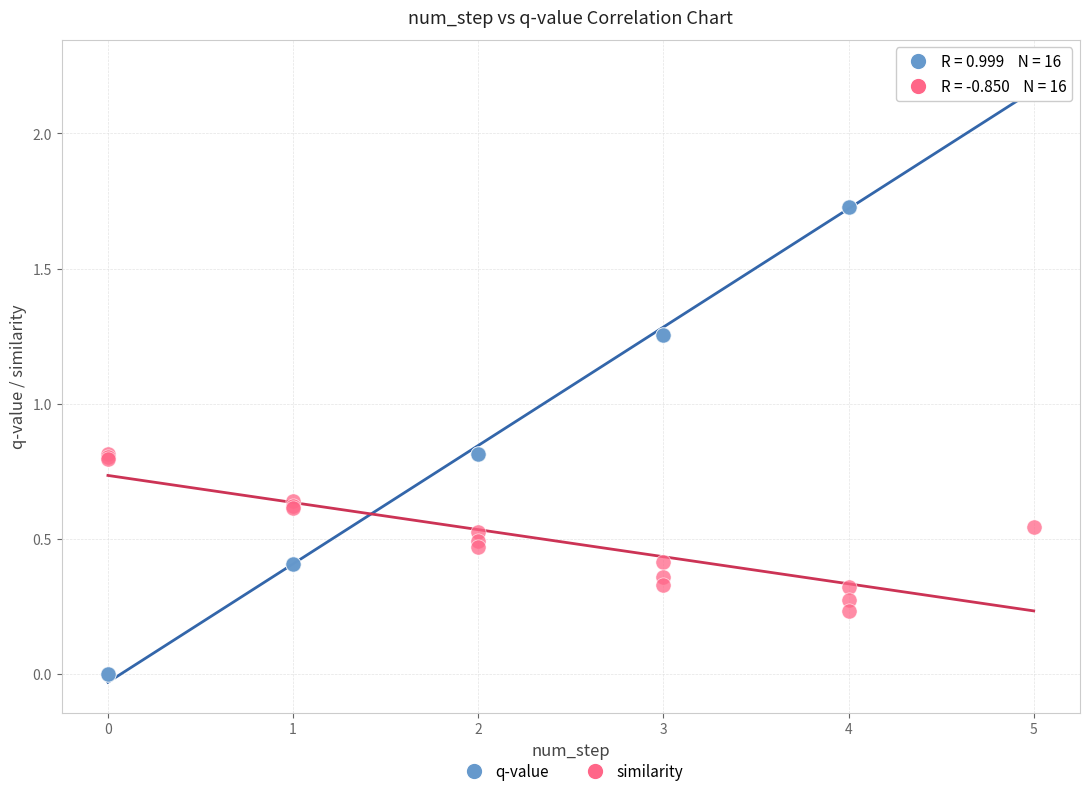

What is the X range (max minus min) for the scatter plot?

5.0